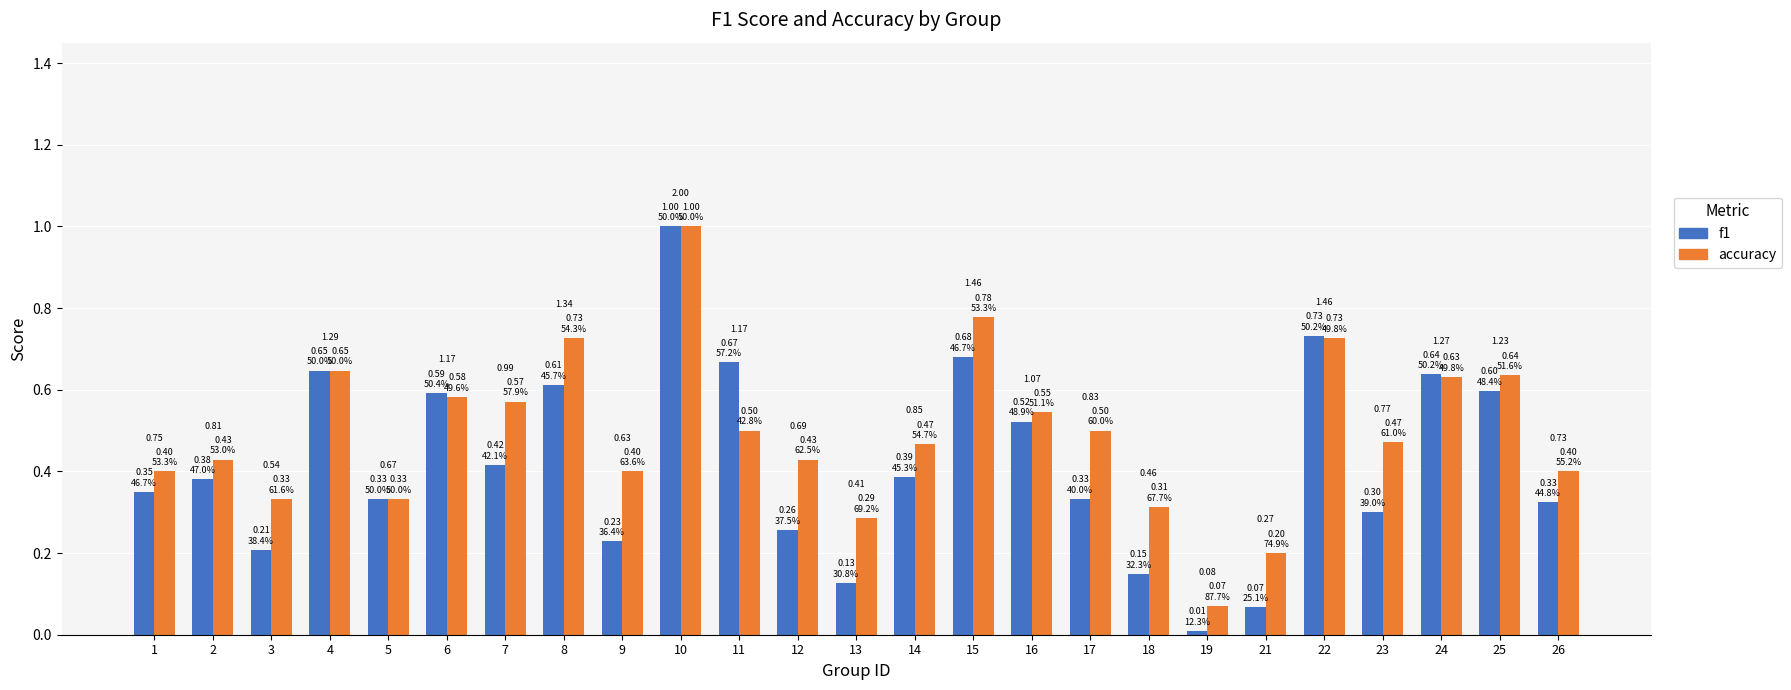

Which series has the widest spread of values?

f1